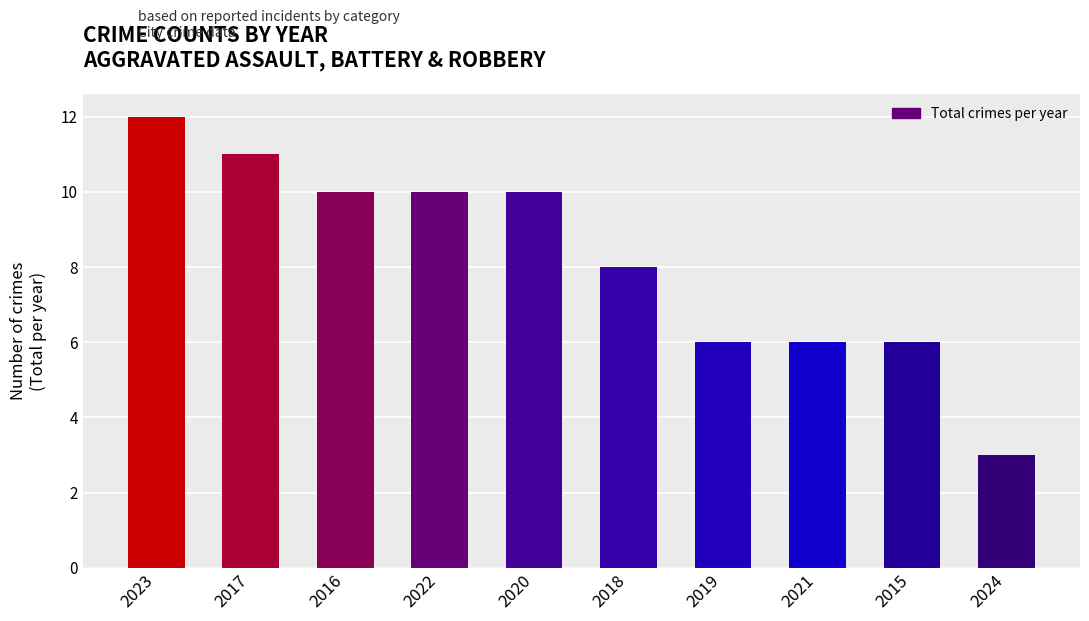

The value at 2022 is 10. True or false?

True